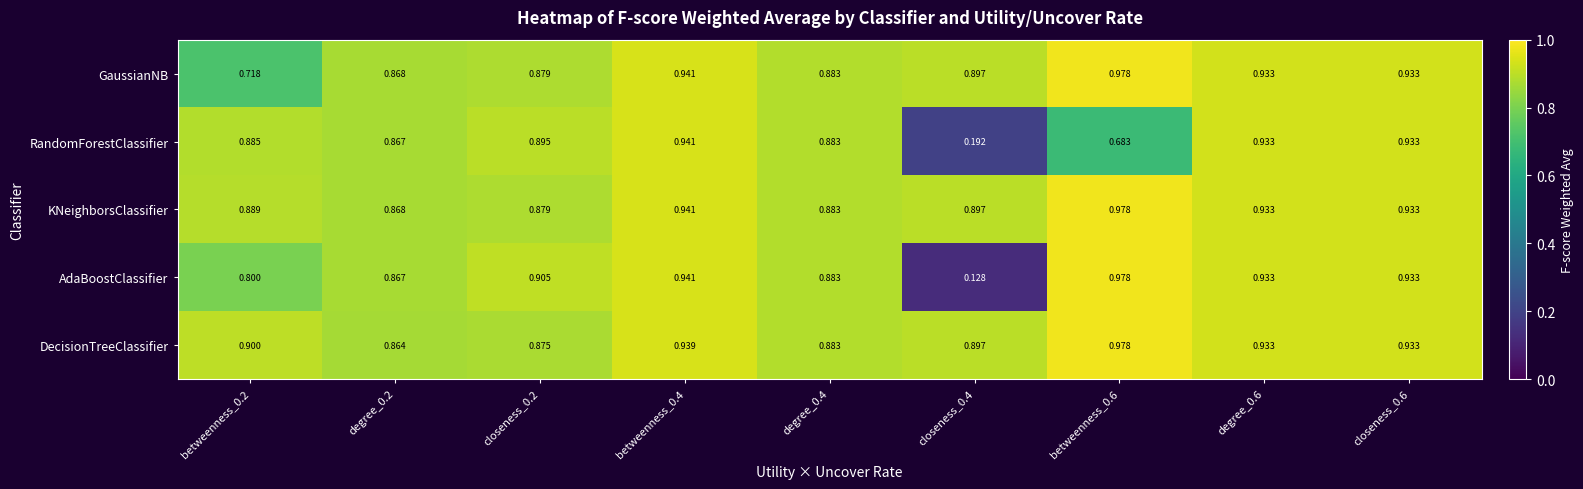

Which series has the largest total across all categories?

DecisionTreeClassifier